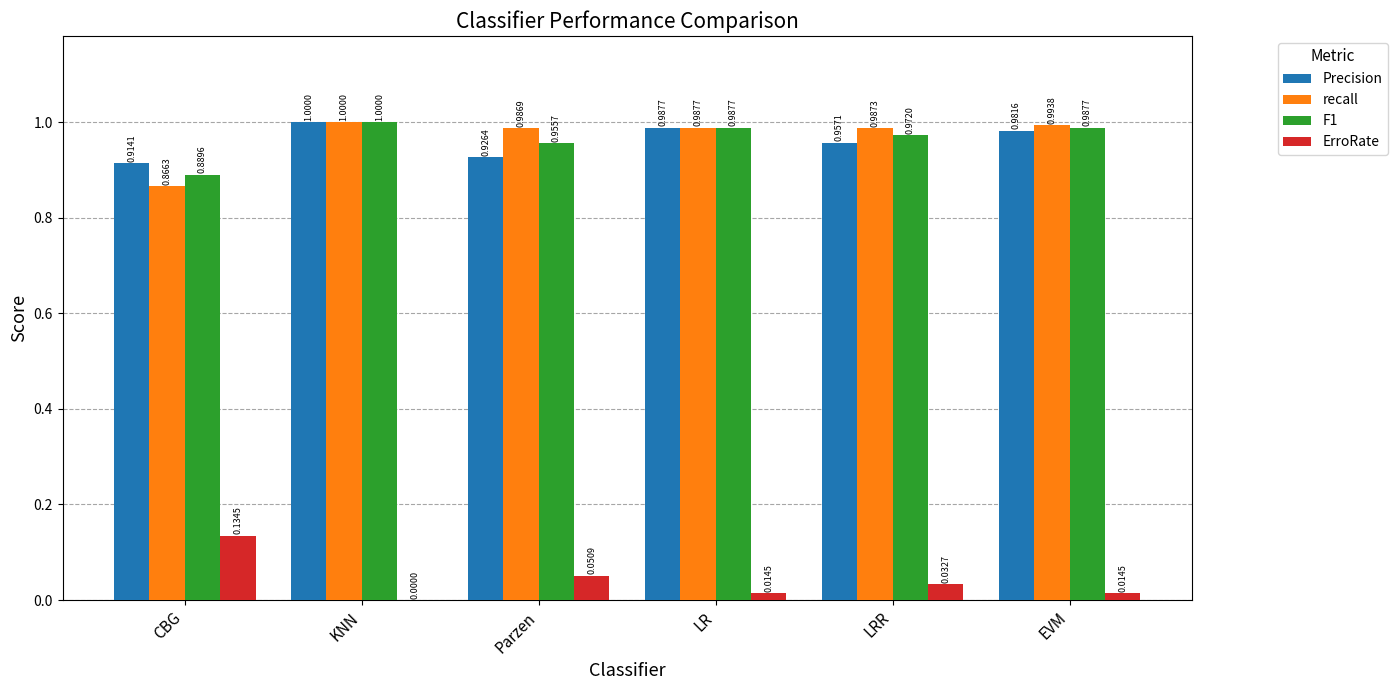

The value of F1 at LR is 1.3. True or false?

False